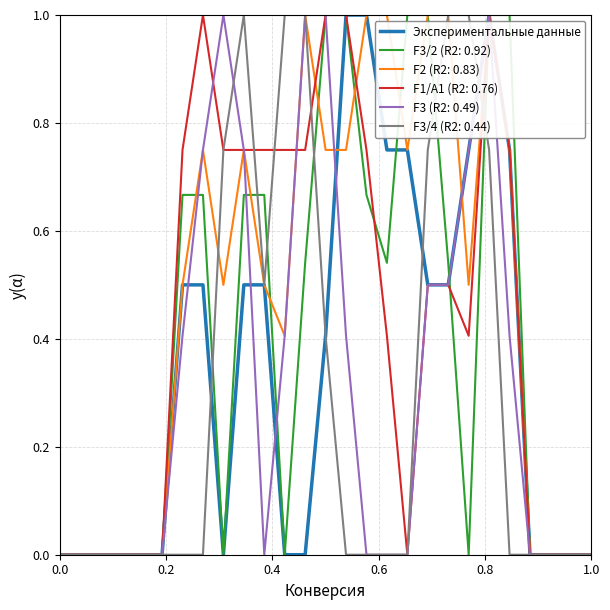

Which series has the largest total across all categories?

F2 (R2: 0.83)